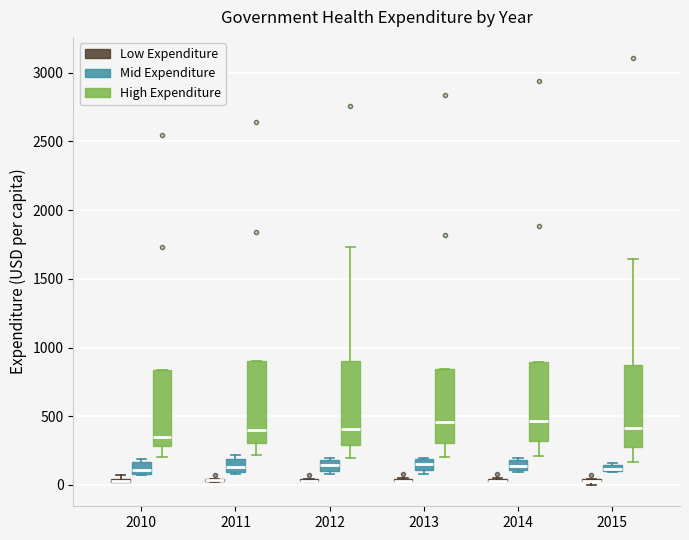

Where does the lower whisker of the box for 2013 (High Expenditure) end on the y-axis? The values are not printed on the chart, so give them approximately, as read against the axis.

200